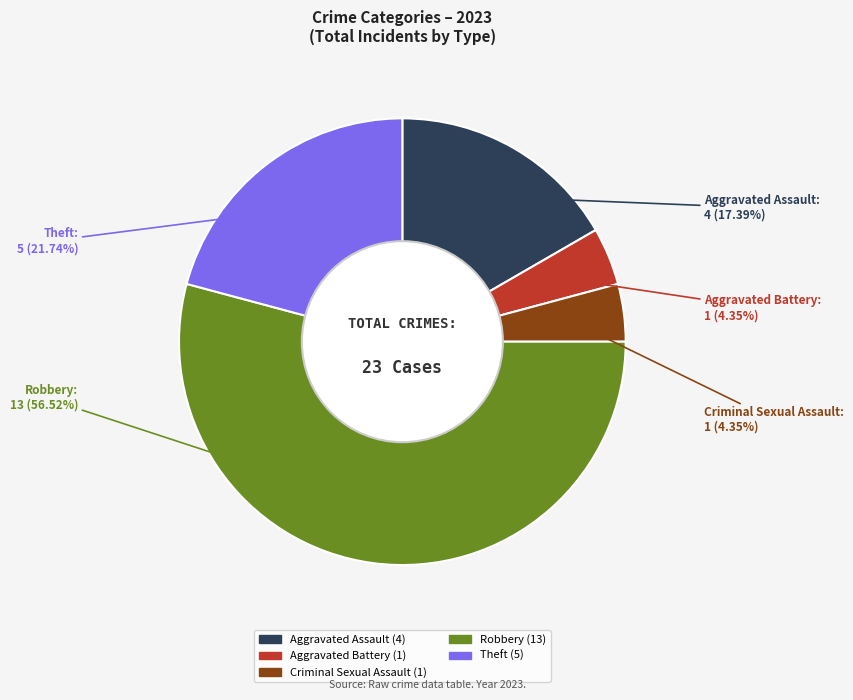

What is the majority slice?

Robbery